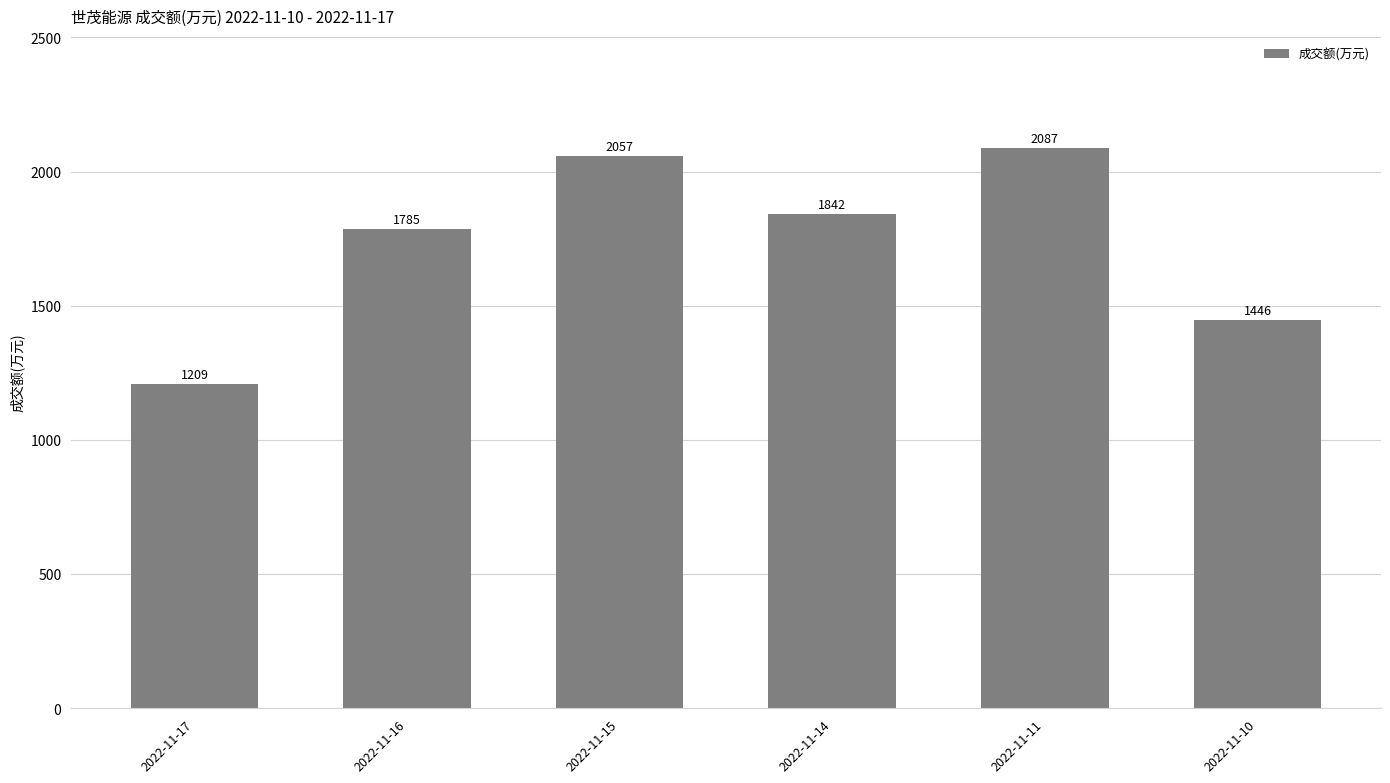

Where is the data nearest to the value 1648?

2022-11-16